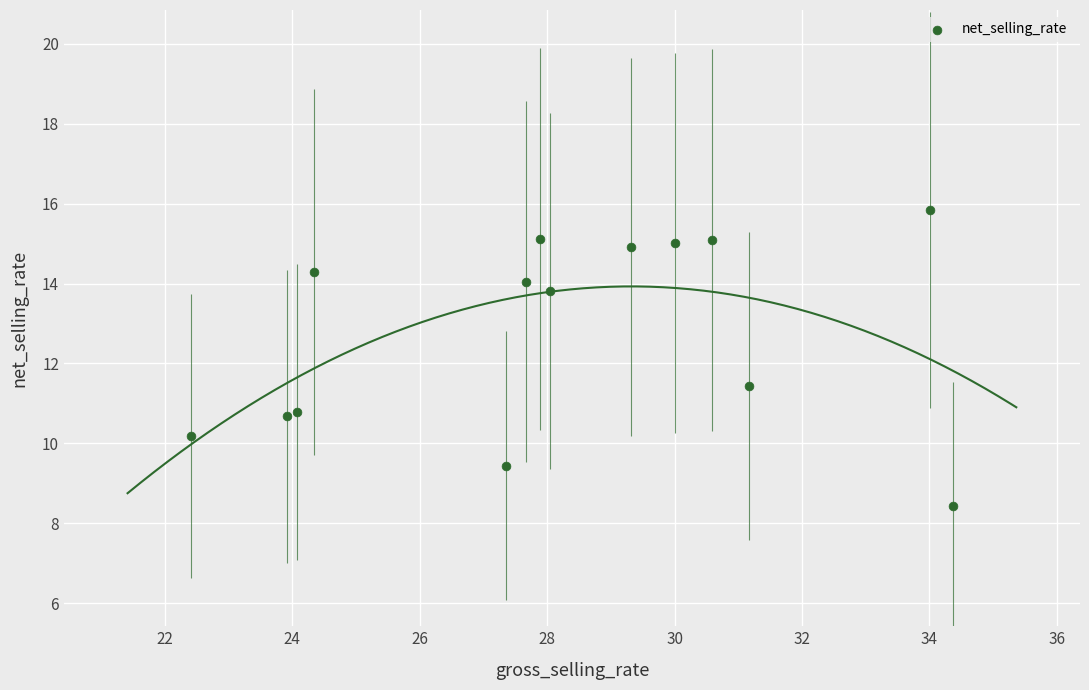

What is the range of X values (max minus min)?

12.0